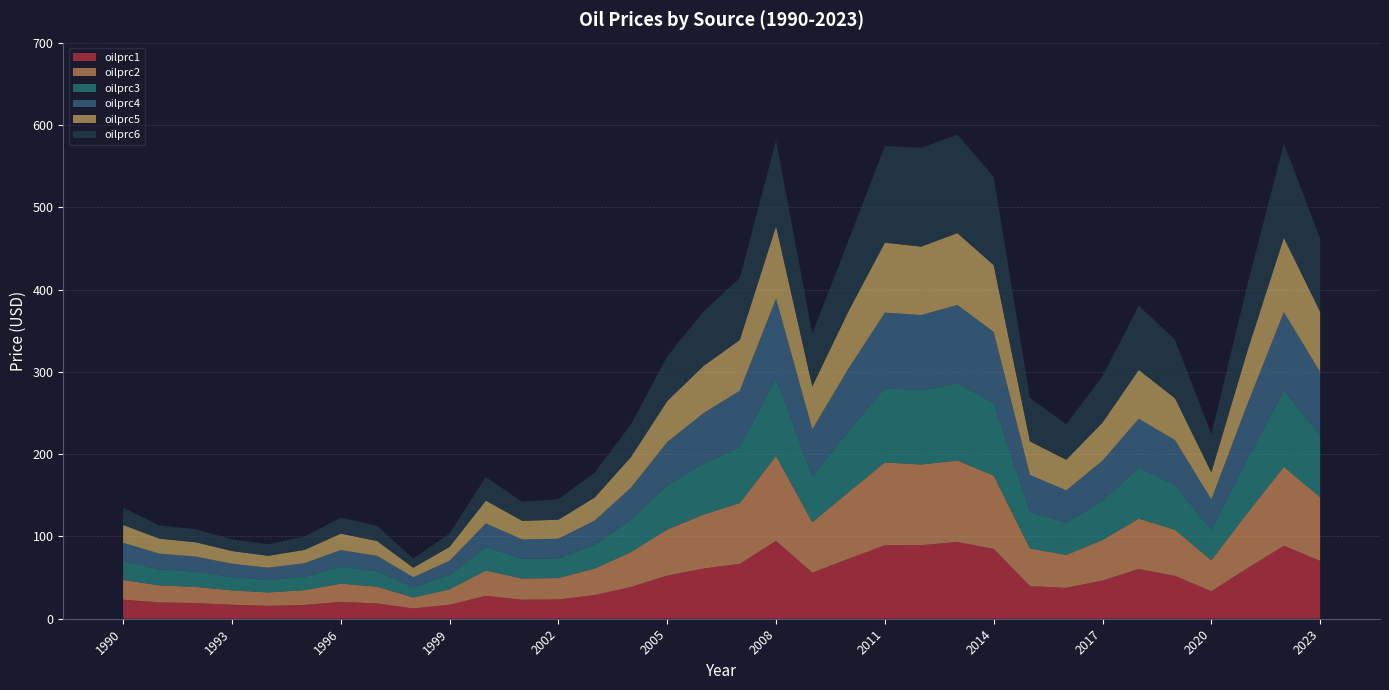

Reading left to right, transcribe all the data shown in this chart.

oilprc1: 23.1	19.9	19.0	17.0	15.7	16.8	20.5	18.6	12.5	17.0	27.8	23.1	23.5	28.8	38.6	52.4	61.0	66.7	94.6	56.0	72.9	89.3	89.4	93.2	84.9	39.6	37.5	46.4	60.4	52.0	33.4	61.5	88.7	70.2
oilprc2: 24.0	20.6	19.6	17.5	16.3	17.9	22.1	20.3	13.3	18.7	30.8	25.7	25.9	32.2	42.4	56.0	65.5	73.9	103.2	61.2	81.0	100.6	98.0	99.1	89.0	45.8	40.0	49.3	61.2	56.0	37.6	67.3	95.8	77.5
oilprc3: 22.9	19.5	18.5	16.2	15.0	16.4	20.4	18.8	12.4	17.4	28.6	24.1	24.0	29.2	39.4	53.8	61.9	68.1	94.6	55.8	74.2	90.2	89.9	93.9	88.2	44.5	39.1	47.9	62.3	54.3	36.9	65.7	93.3	75.3
oilprc4: 22.4	19.1	18.4	16.2	15.0	16.4	20.4	18.7	12.3	17.3	28.6	23.5	23.8	29.2	38.9	52.6	61.4	68.4	96.8	57.4	76.1	91.8	91.7	95.1	86.3	44.8	39.3	48.5	59.2	54.6	37.1	66.9	94.8	76.8
oilprc5: 21.6	18.2	17.3	15.5	14.5	16.1	20.0	18.0	11.4	16.9	27.6	22.6	23.1	28.0	37.2	49.7	57.3	61.6	87.7	52.0	69.6	85.0	83.1	87.3	81.2	40.7	37.1	46.2	59.2	50.9	32.8	64.8	90.2	73.2
oilprc6: 20.9	16.1	15.8	14.1	14.2	16.3	19.5	18.6	11.2	16.3	28.7	23.1	25.0	30.3	39.6	54.3	66.3	75.2	104.1	64.4	85.8	117.4	120.2	119.6	107.1	52.4	43.3	56.5	78.1	71.3	46.0	80.6	114.5	89.1